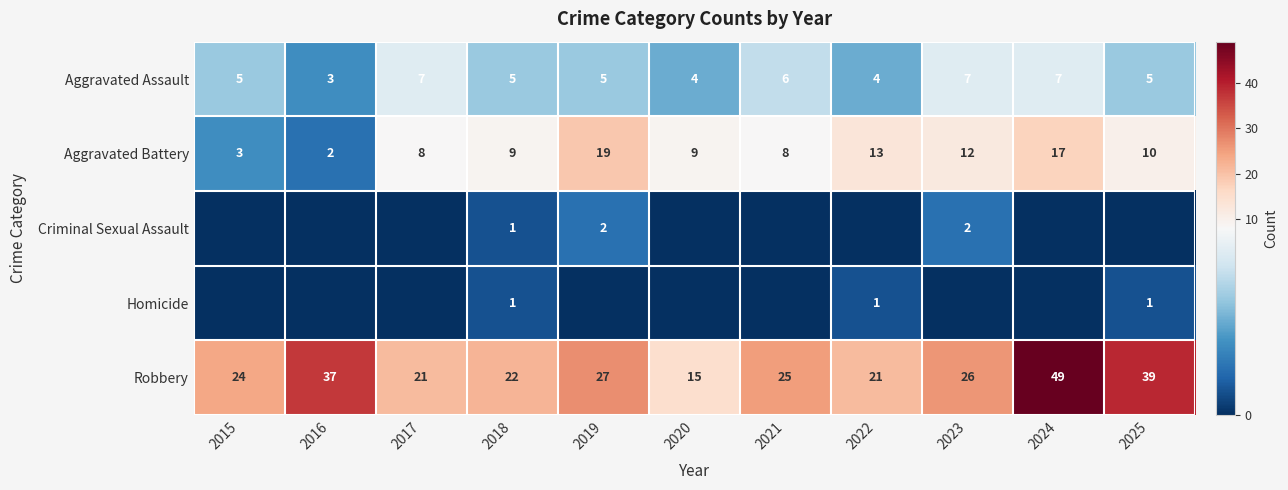

What is the sum of all Robbery values?

306